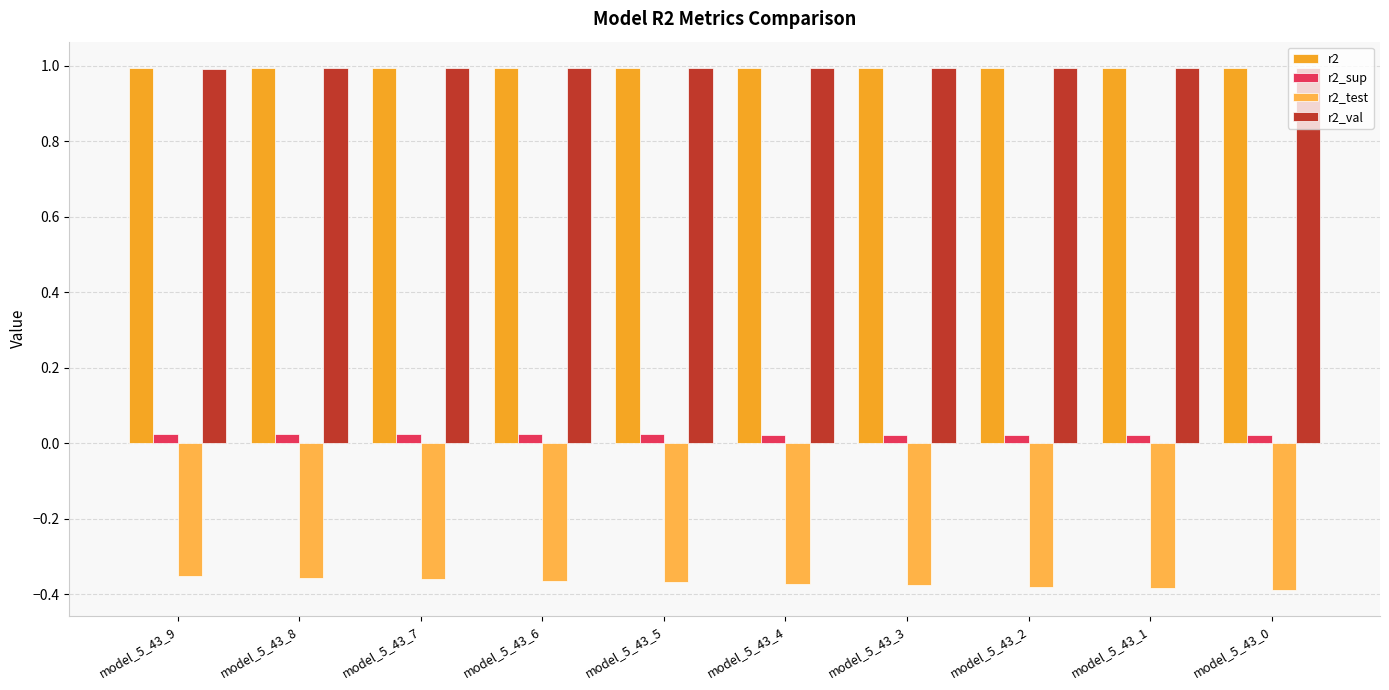

Which label corresponds to the smallest value in the chart?

model_5_43_0